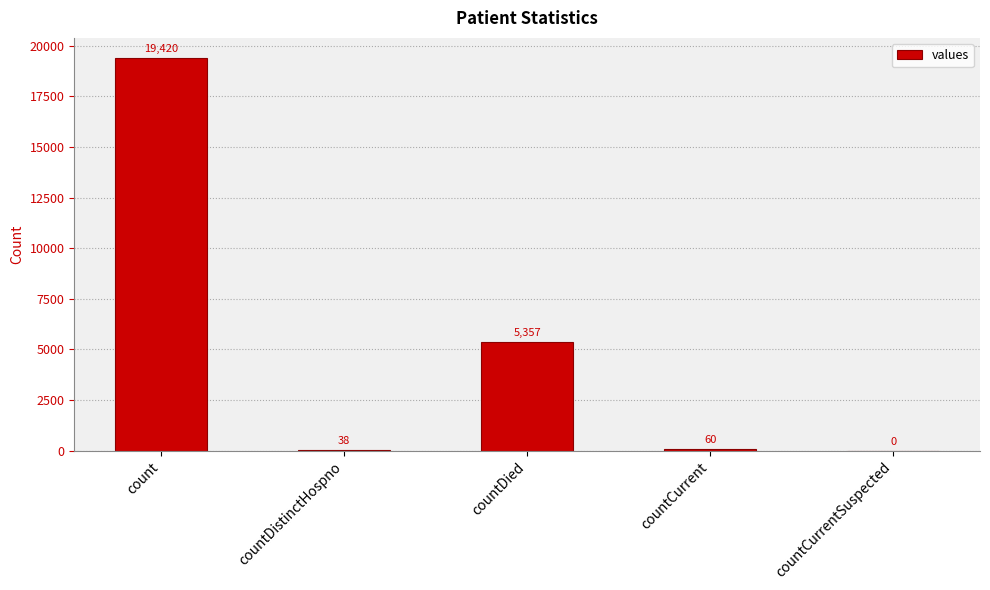

Which label corresponds to the largest value in the chart?

count